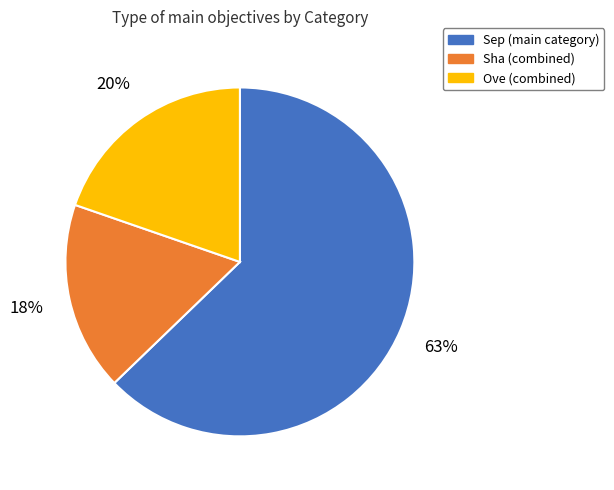

Is there a majority slice in this chart?

Yes